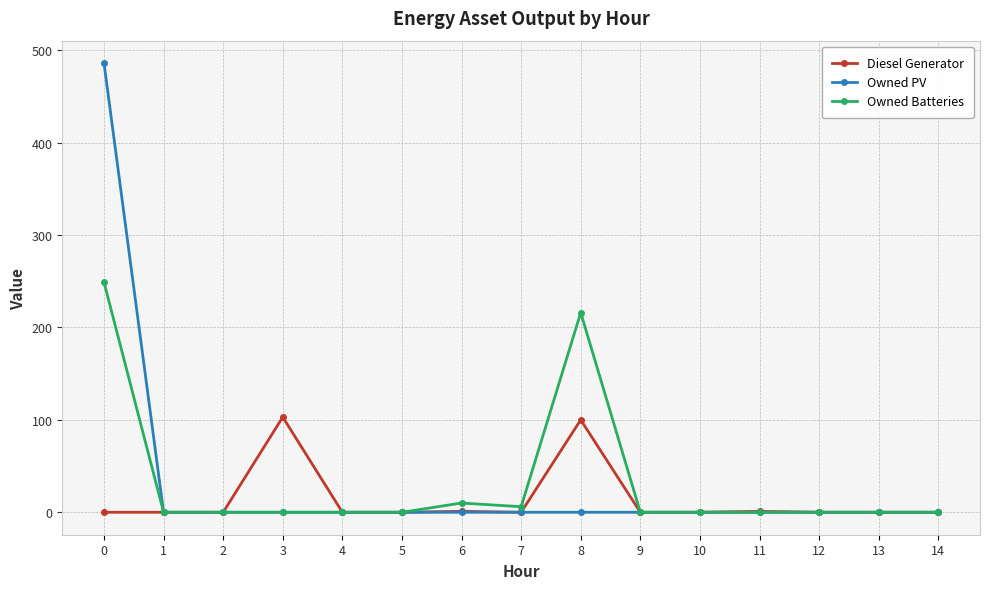

True or false: Owned Batteries has a value of 119 at 14.

False